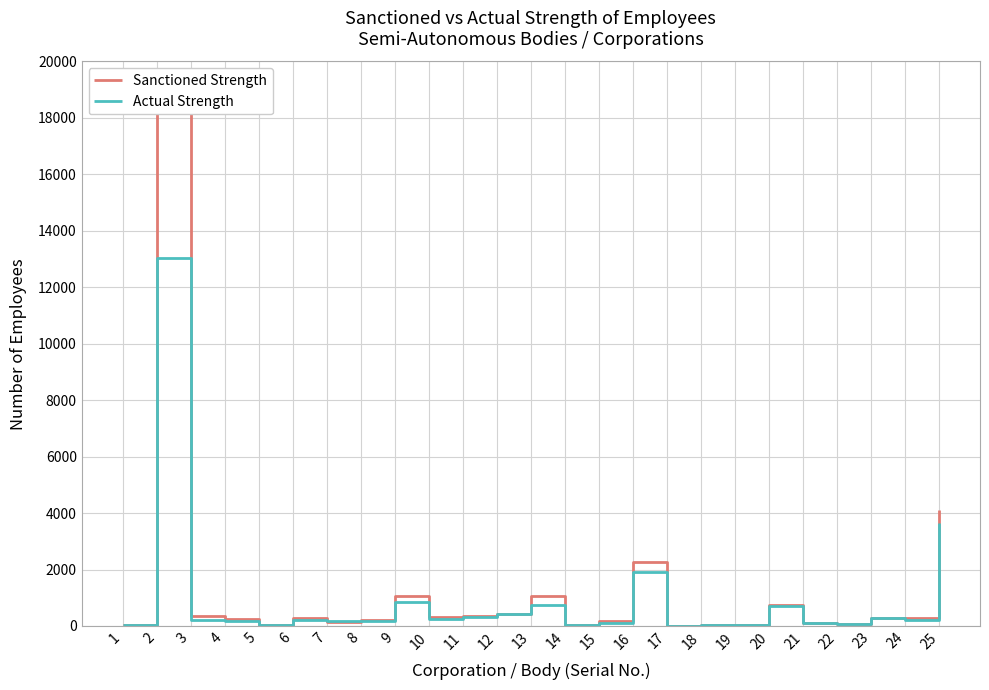

What is the difference between the Sanctioned Strength values at 23 and 3?

89